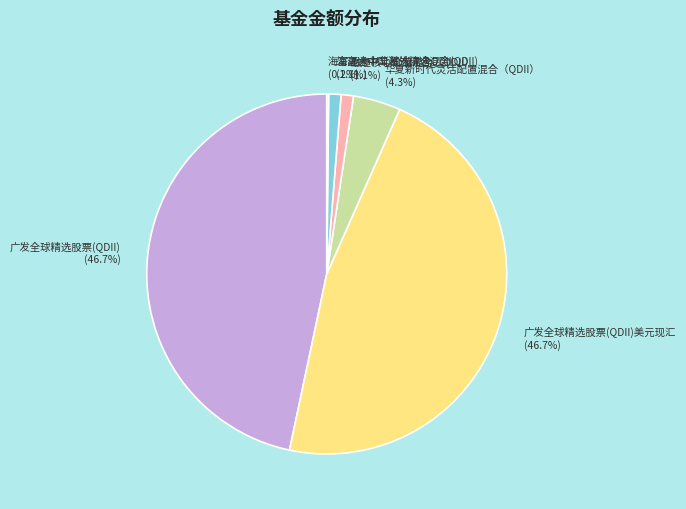

Do 海富通中国海外精选混合(QDII) and 广发全球精选股票(QDII)美元现汇 together represent more than half of the pie?

No